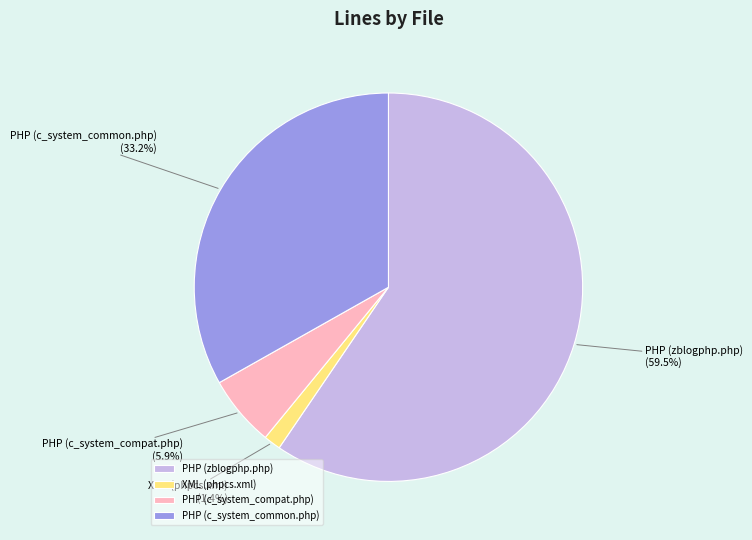

To the nearest percent, what portion does PHP (c_system_common.php) represent?

33%